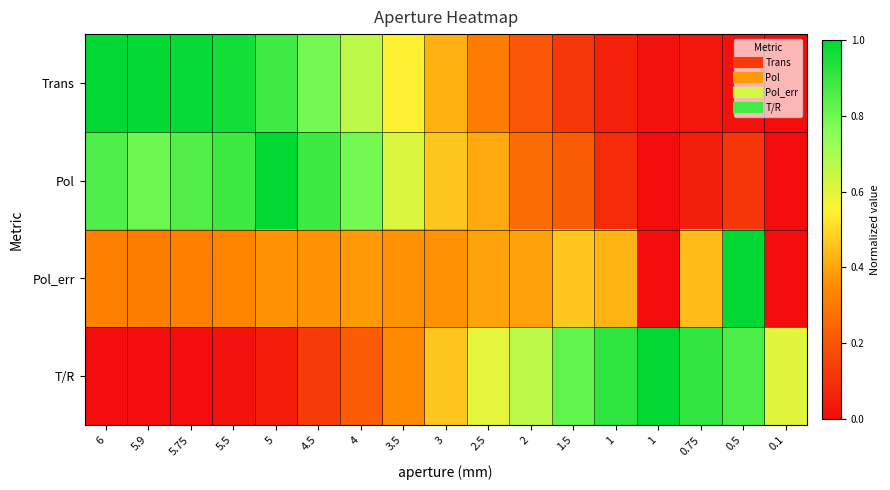

At how many categories does at least one series exceed 0?

17